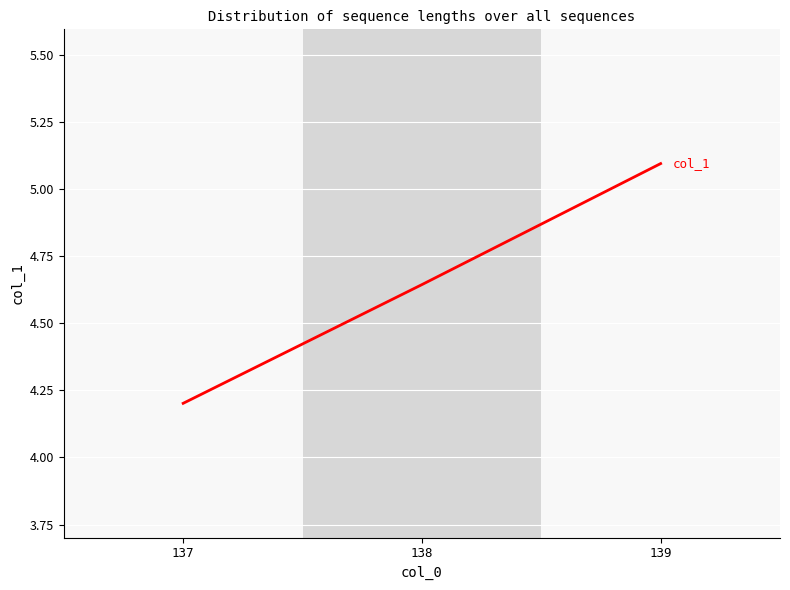

List the labels in order of value, largest first.

139, 138, 137